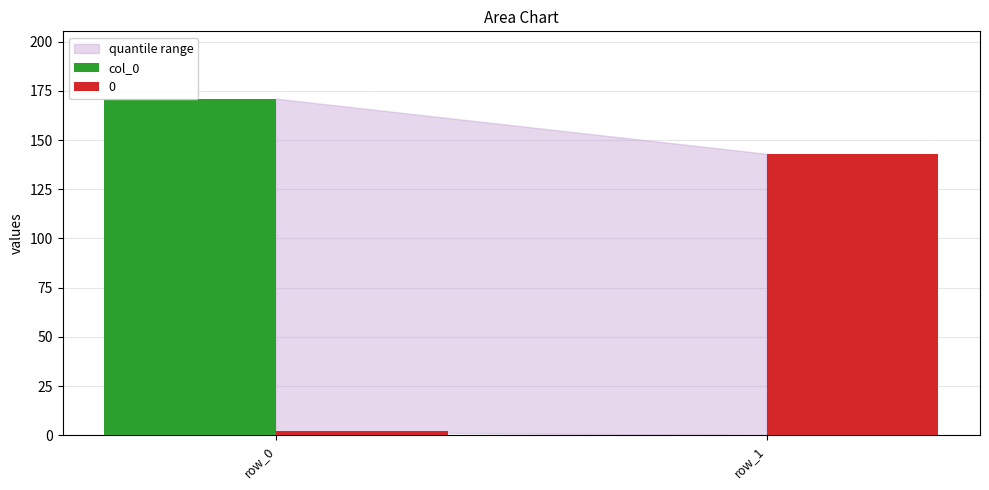

The value at row_1 is 0. True or false?

True